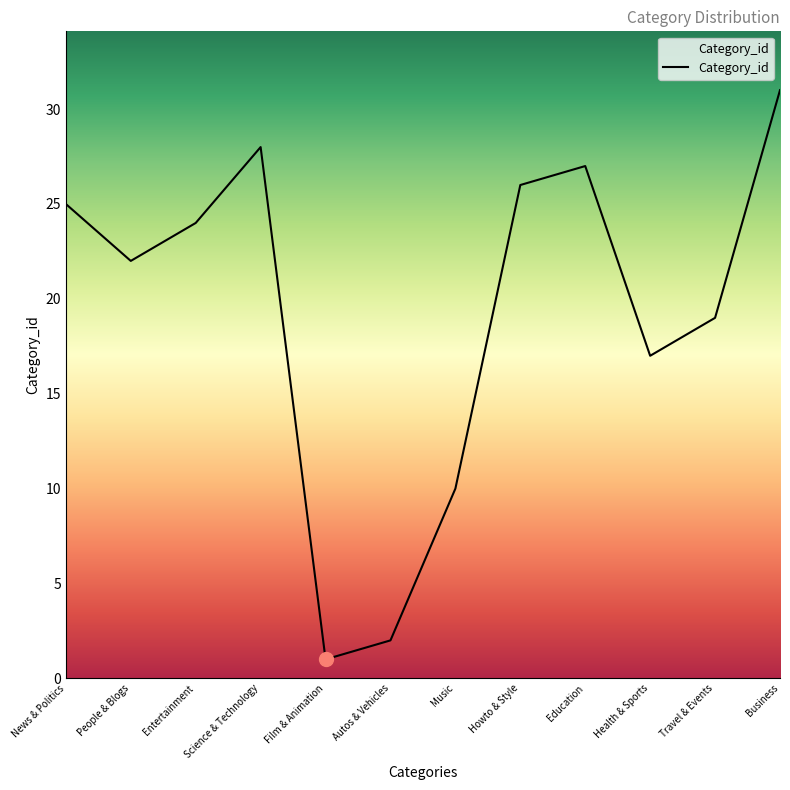

What is the sum of the values at Film & Animation and Entertainment?

25